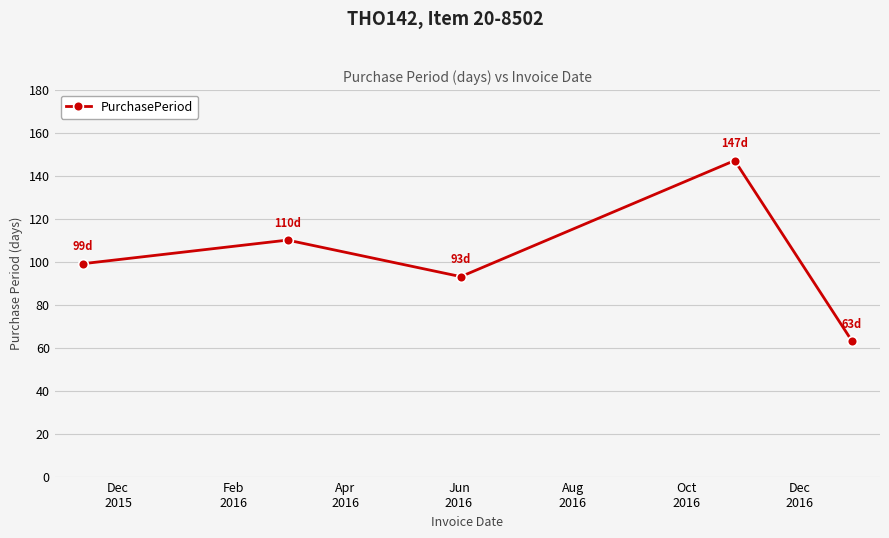

What is the smallest value displayed?

63